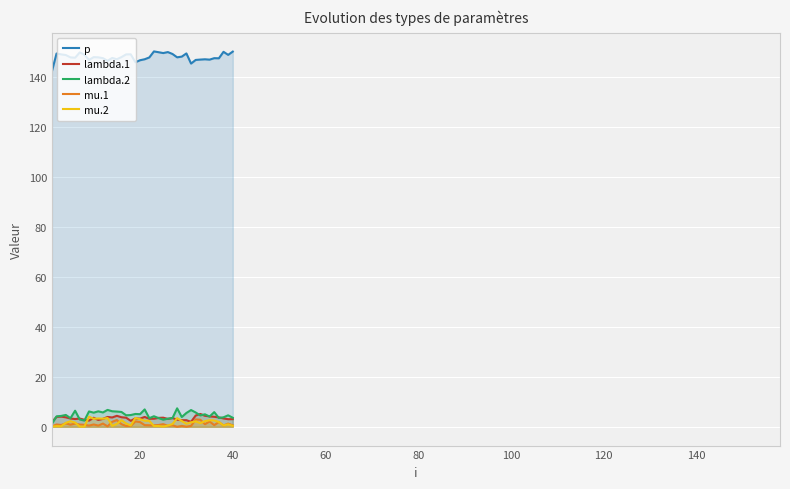

Which series has the largest total across all categories?

p